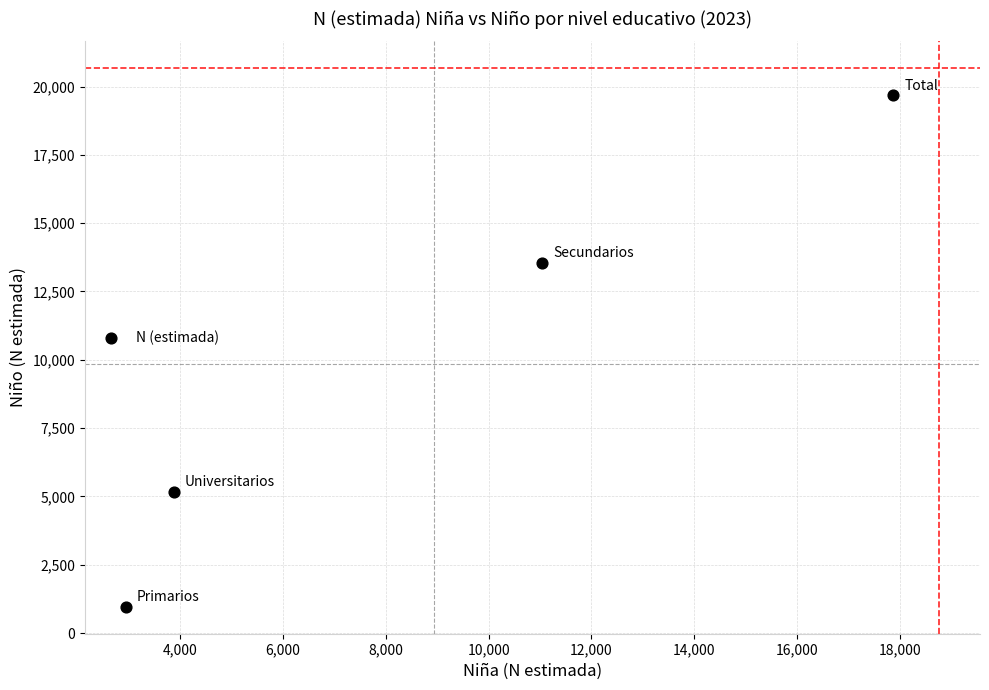

What Y value in the scatter plot is closest to 10323?

13543